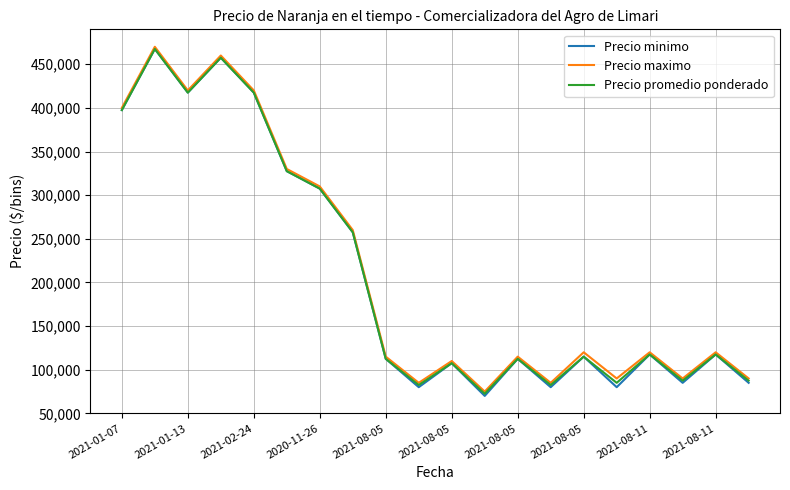

What is the maximum value shown in the chart?

470000